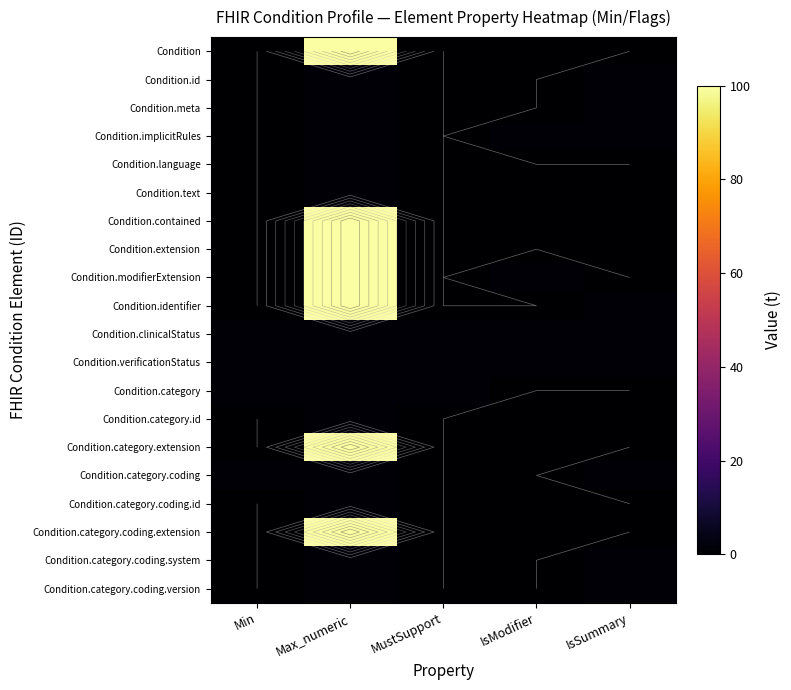

True or false: Condition.category.extension has a value of 0 at IsSummary.

True